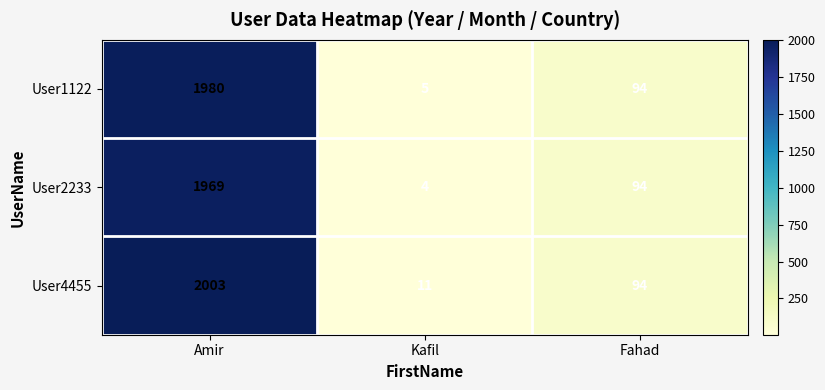

Is it true that User4455 equals 94 at Fahad?

True